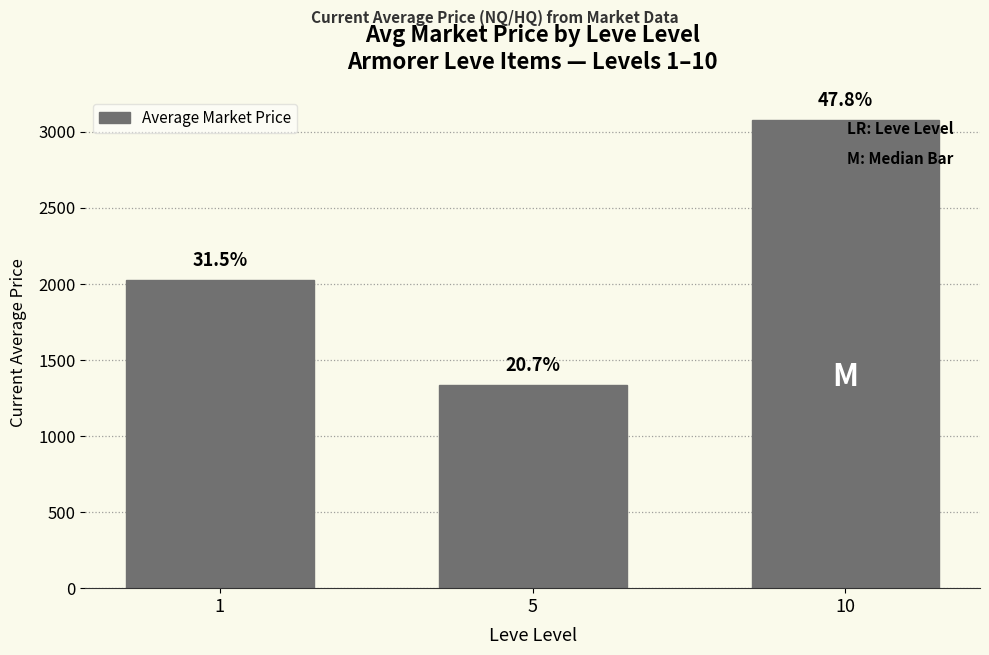

At which category does the chart reach its minimum across all series?

5